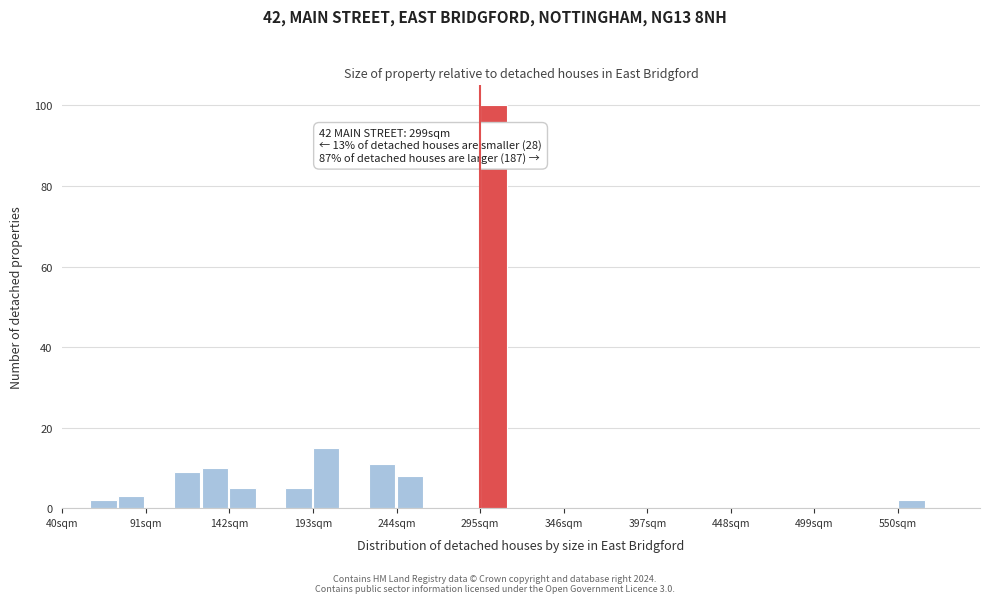

Around what value on the x-axis is the tallest bar? Give the approximate position of its centre, as read against the axis.

300